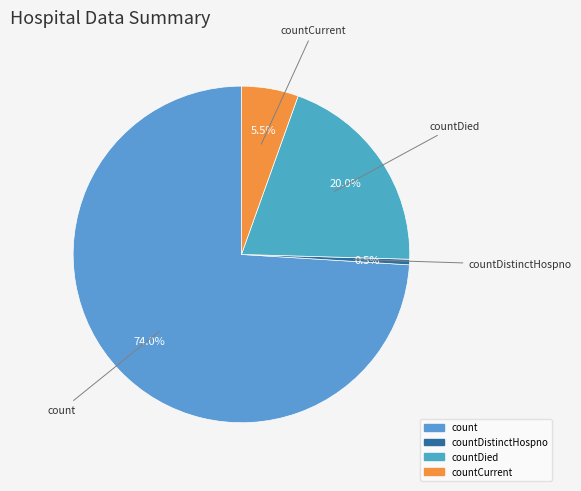

Is there any slice that represents more than half of the pie?

Yes